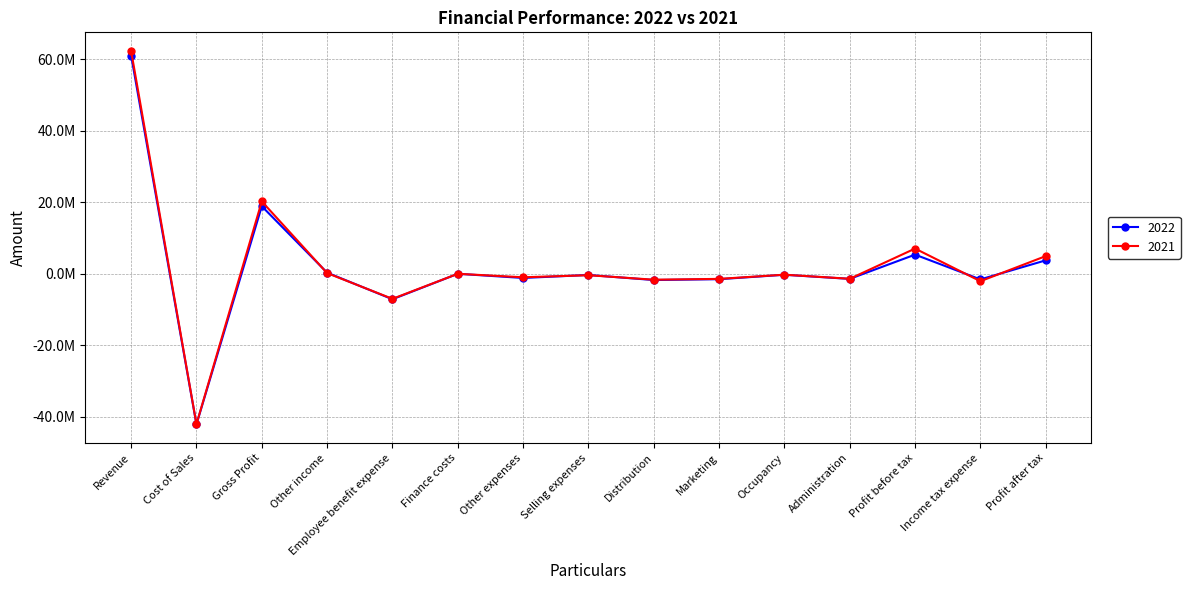

Reading left to right, extract all data points from this chart.

2022: Revenue=60989750	Cost of Sales=-42132190	Gross Profit=18857560	Other income=287516	Employee benefit expense=-7149445	Finance costs=-32657	Other expenses=-1196471	Selling expenses=-360132	Distribution=-1778541	Marketing=-1540439	Occupancy=-307679	Administration=-1453095	Profit before tax=5326617	Income tax expense=-1599322	Profit after tax=3727295
2021: Revenue=62256411	Cost of Sales=-42051641	Gross Profit=20204770	Other income=161847	Employee benefit expense=-7034361	Finance costs=-33074	Other expenses=-1008539	Selling expenses=-428080	Distribution=-1681805	Marketing=-1455412	Occupancy=-283195	Administration=-1423083	Profit before tax=7019068	Income tax expense=-2106496	Profit after tax=4912572